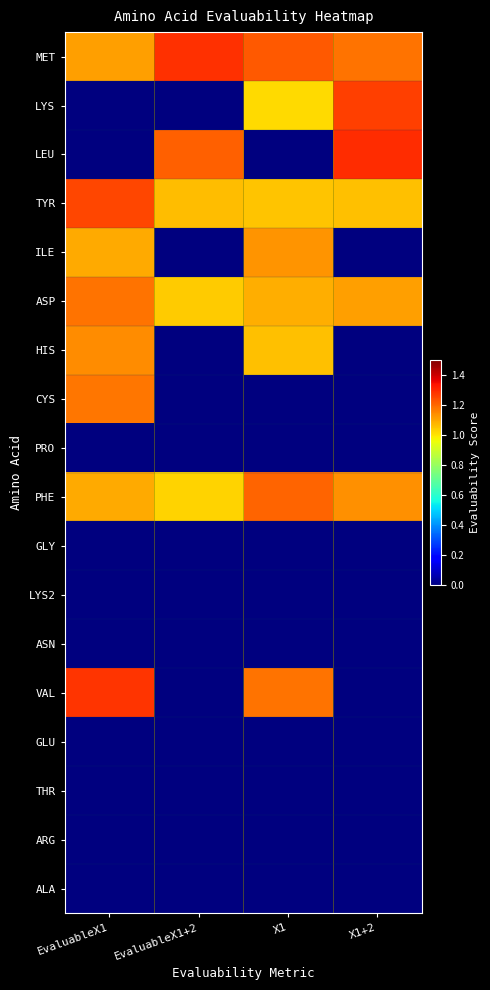

Rank the series by their maximum value, from highest to lowest.

LEU, MET, VAL, LYS, TYR, PHE, ASP, CYS, HIS, ILE, PRO, GLY, LYS2, ASN, GLU, THR, ARG, ALA